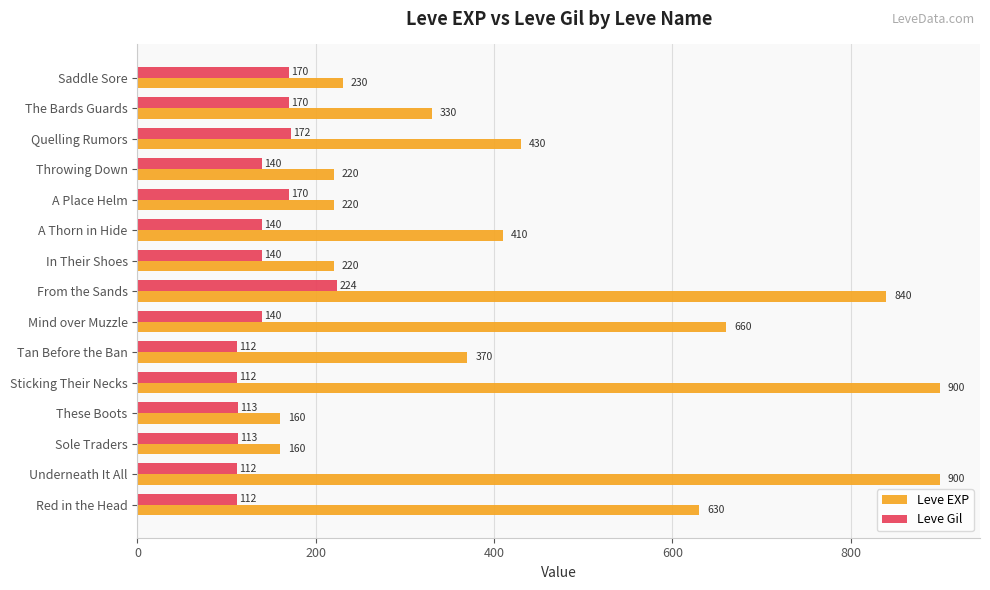

Is it true that Leve EXP equals 330 at The Bards Guards?

True